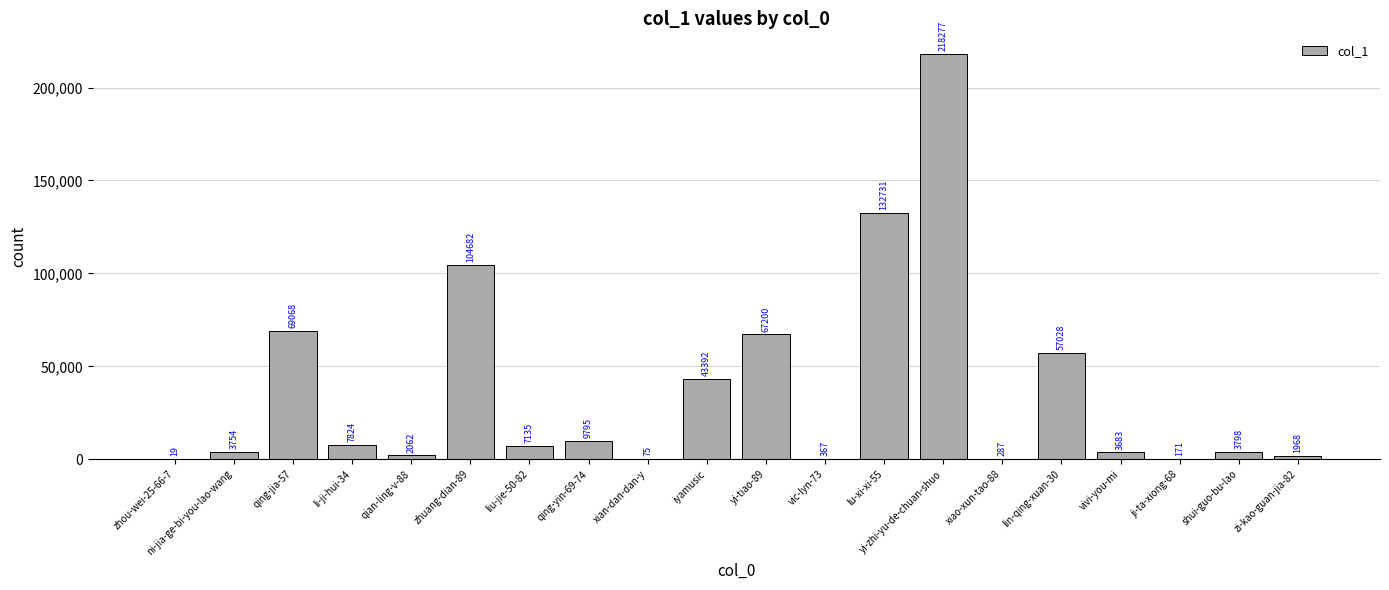

Is it true that the value at zhuang-dian-89 is 64149?

False